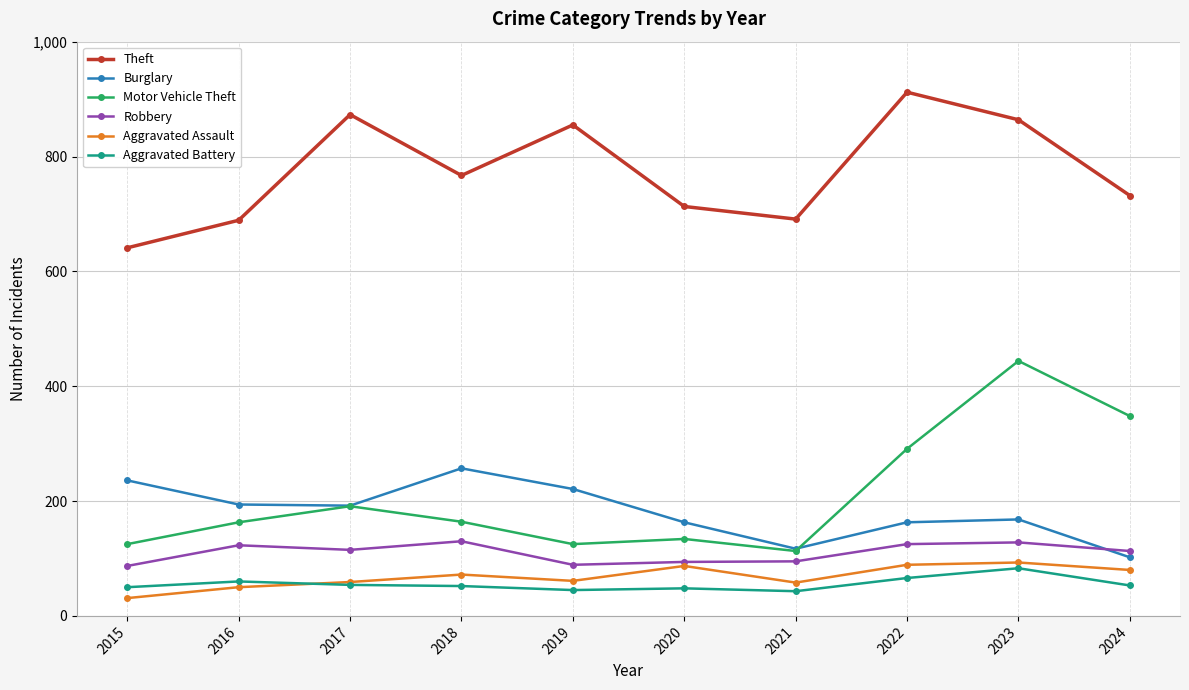

At how many categories does at least one series exceed 390?

10